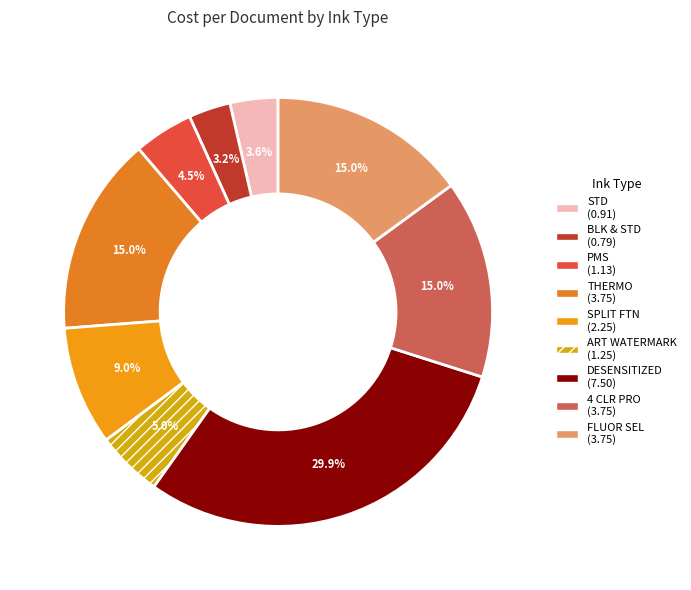

Between 4 CLR PRO and DESENSITIZED, which is larger?

DESENSITIZED